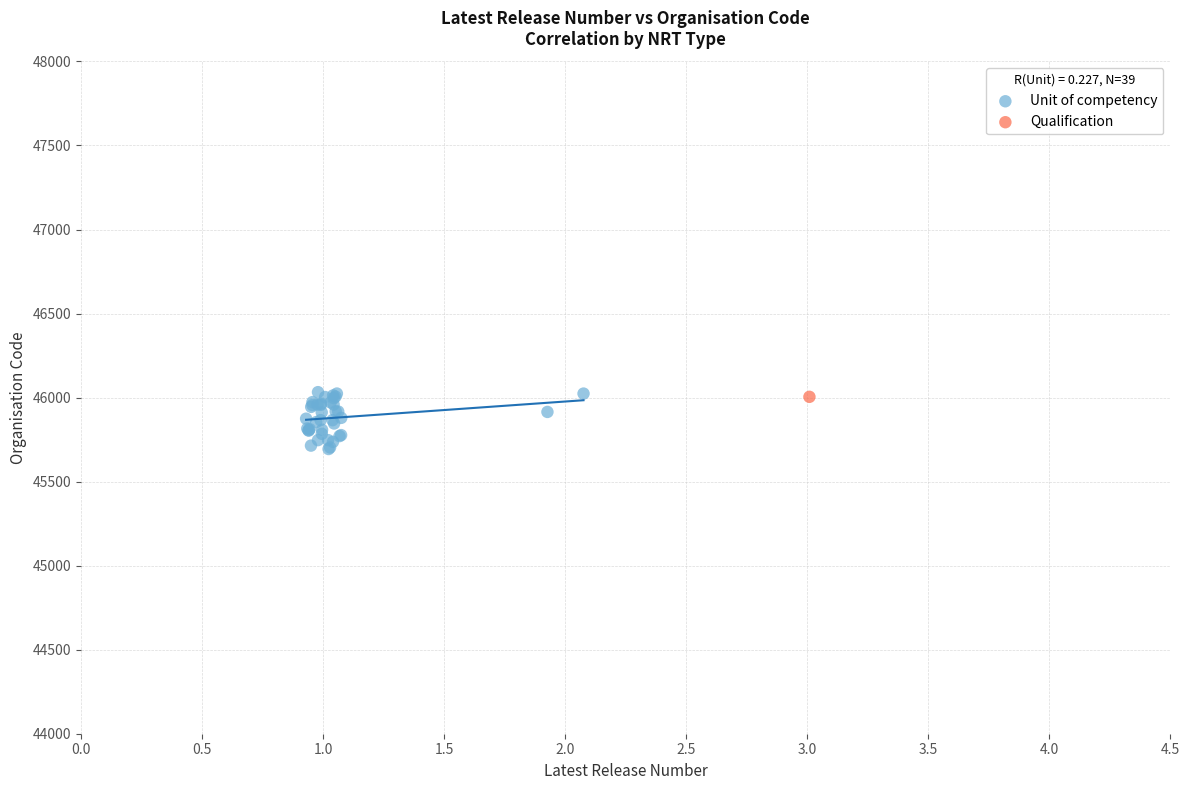

What are all the series names shown in the legend?

Unit of competency, Qualification